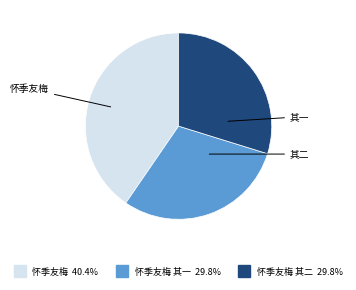

Is there any slice that represents more than half of the pie?

No